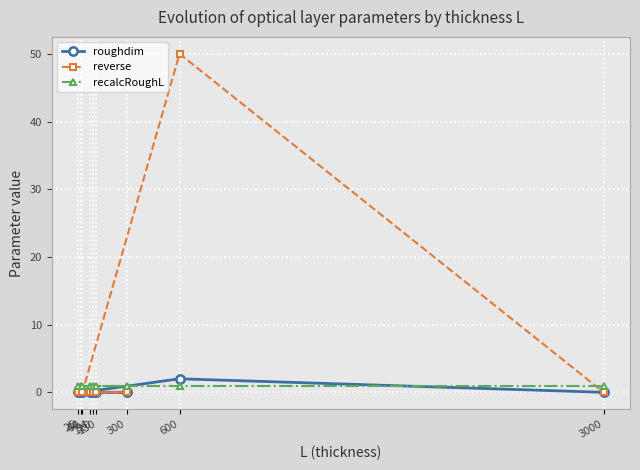

True or false: recalcRoughL and roughdim cross at least once.

True